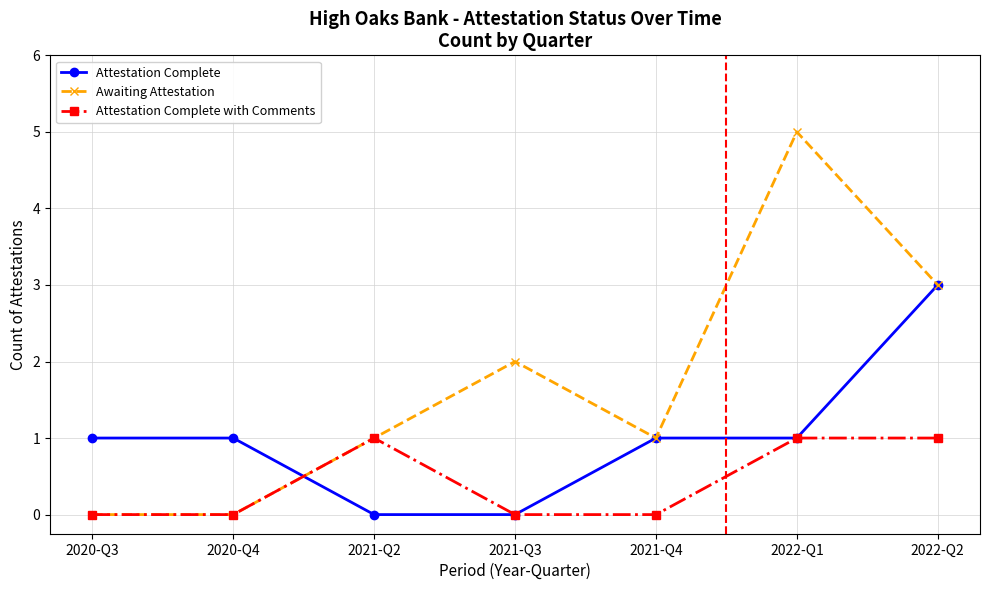

Which series has the largest total across all categories?

Awaiting Attestation